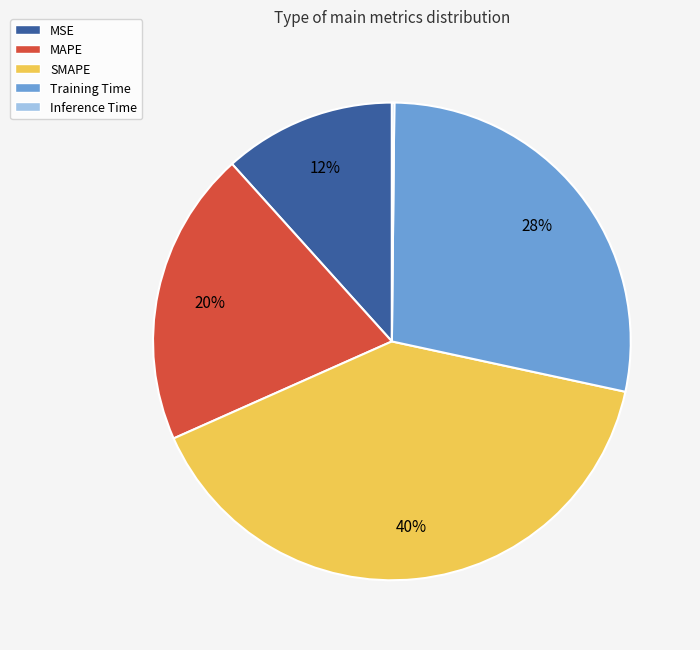

What is the largest slice in the pie chart?

SMAPE